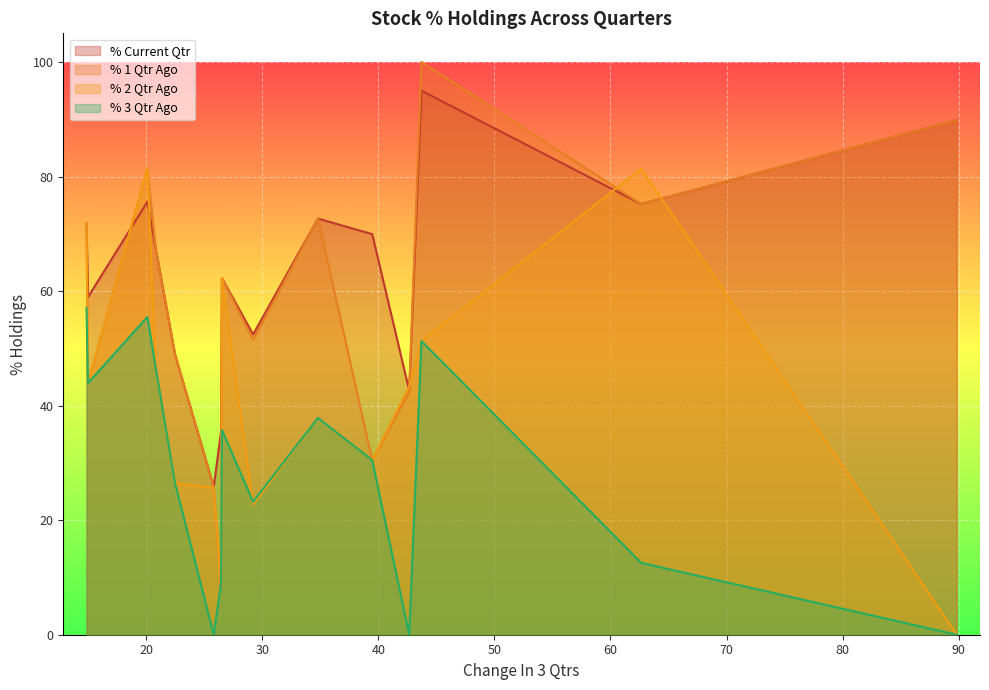

What are all the series names shown in the legend?

% Current Qtr, % 1 Qtr Ago, % 2 Qtr Ago, % 3 Qtr Ago